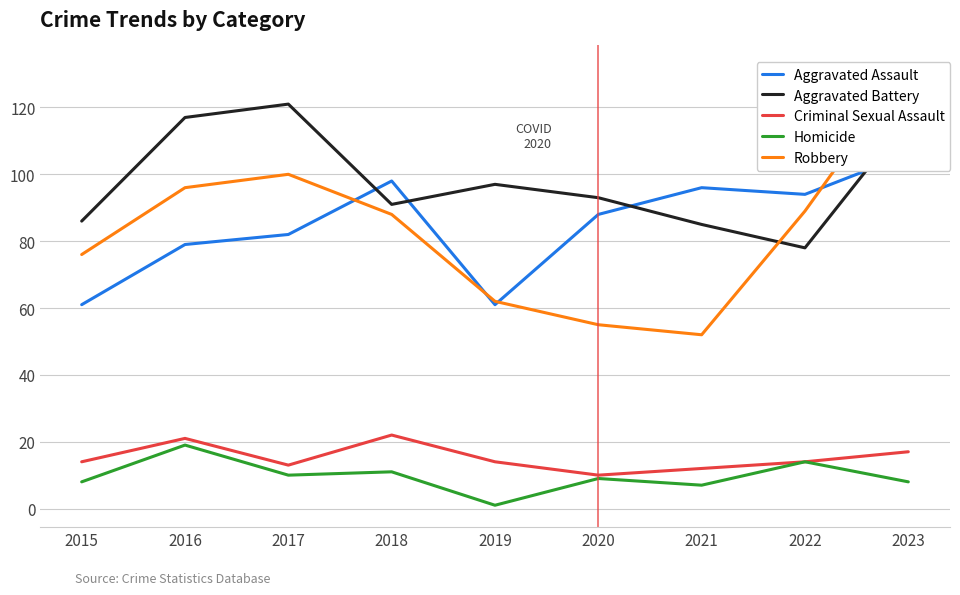

The Robbery series shows 76 at 2015. True or false?

True